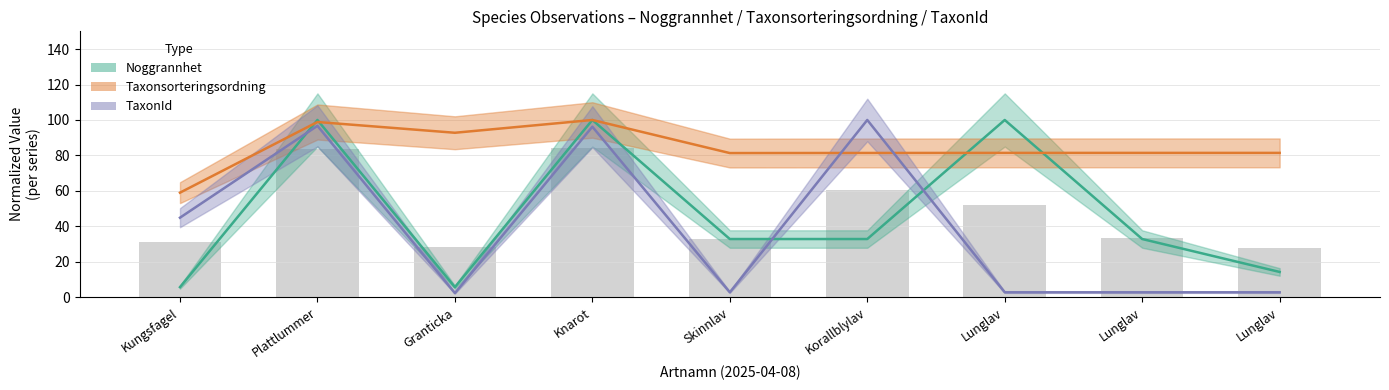

Which series has the widest spread of values?

TaxonId